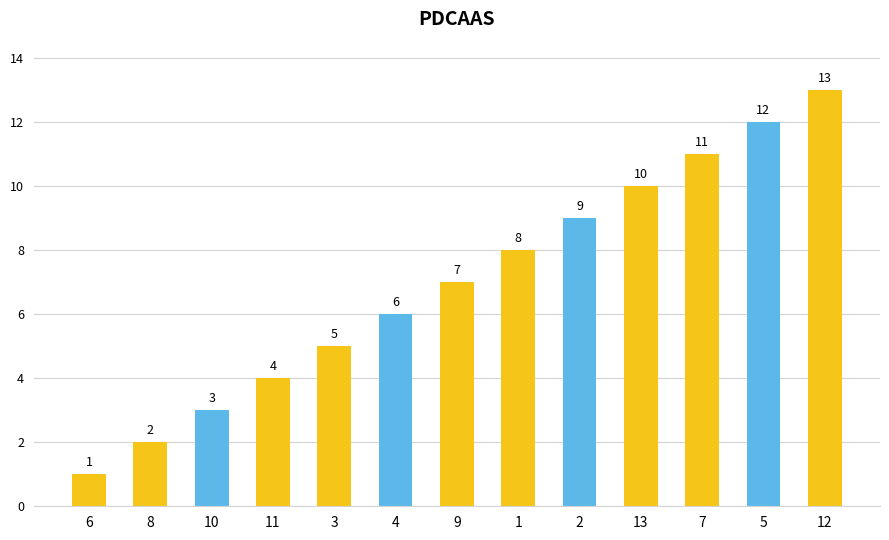

The value at 4 is 6. True or false?

True